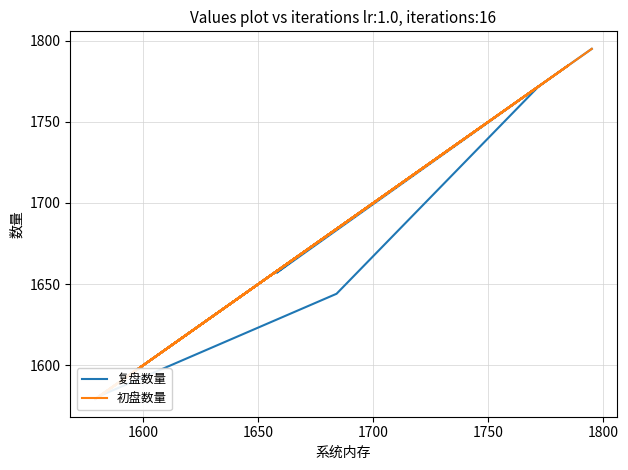

What are all the series names shown in the legend?

复盘数量, 初盘数量